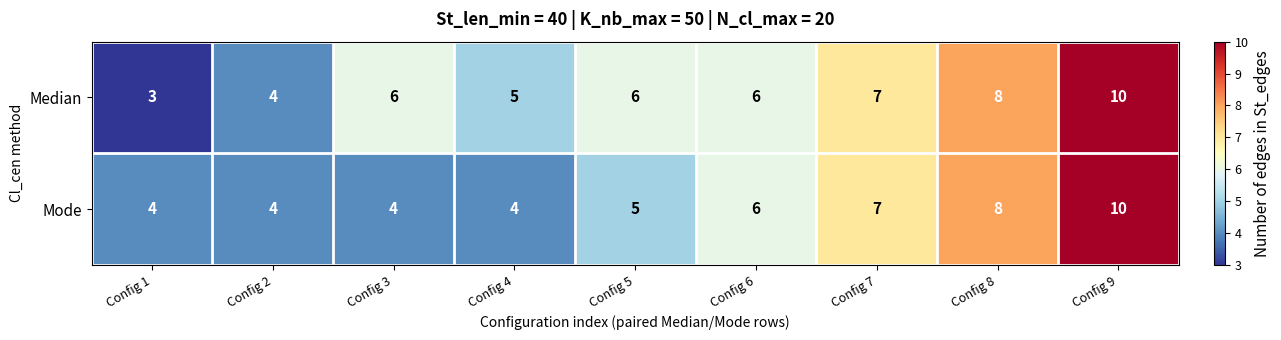

Reading left to right, list all the values displayed in this chart.

Median: 3	4	6	5	6	6	7	8	10
Mode: 4	4	4	4	5	6	7	8	10